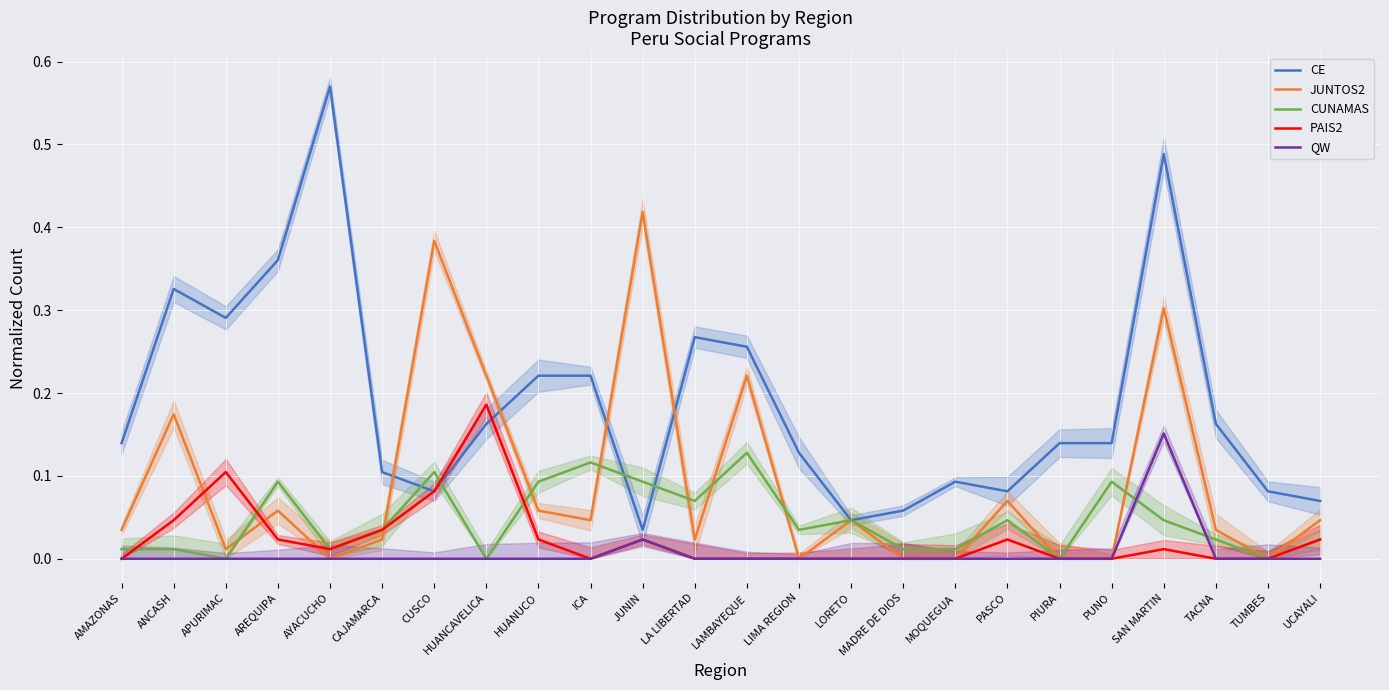

True or false: CE and QW intersect in this chart.

False